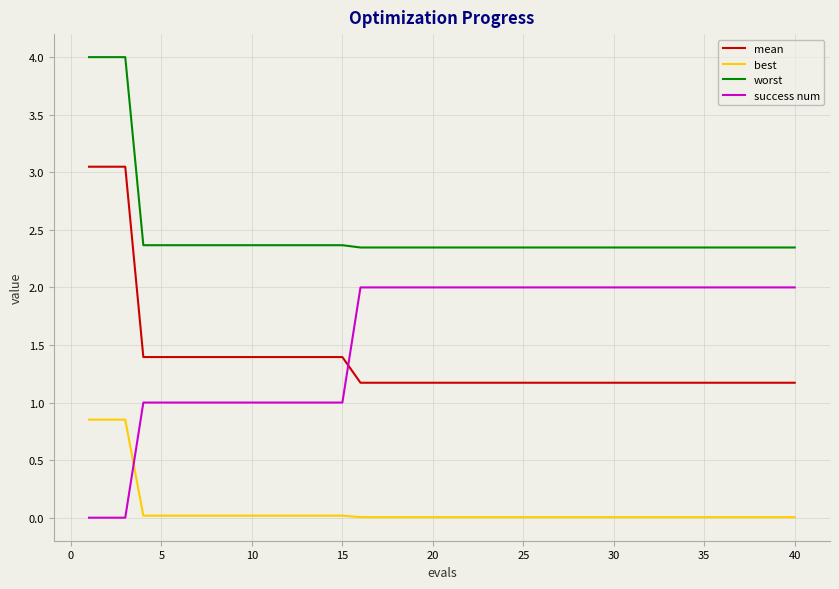

Rank the series by their maximum value, from highest to lowest.

worst, mean, success num, best